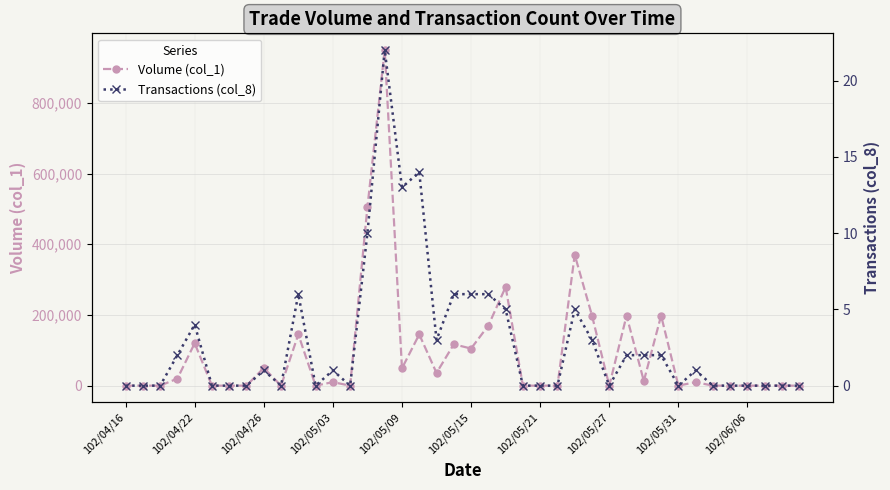

The value of Volume (col_1) at 102/04/22 is 181762. True or false?

False